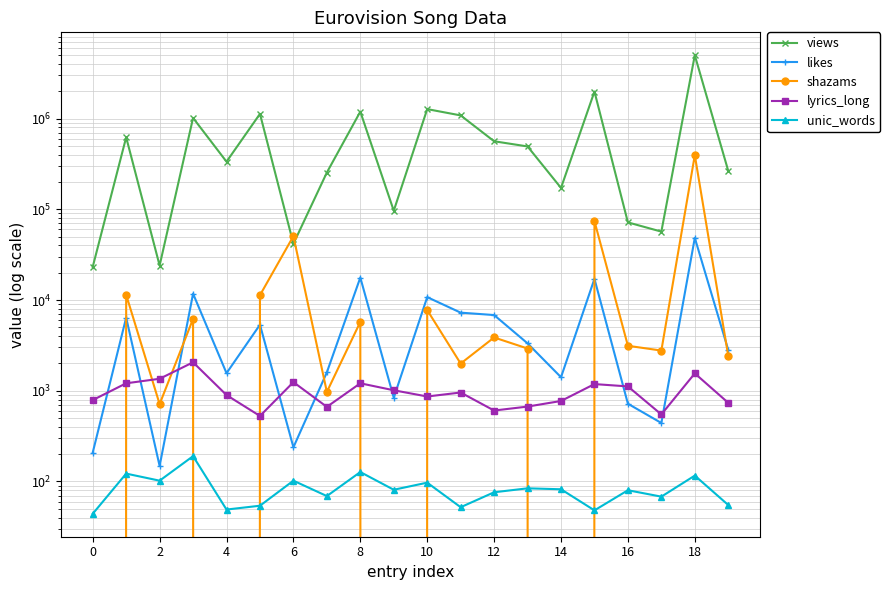

True or false: unic_words and likes cross at least once.

False